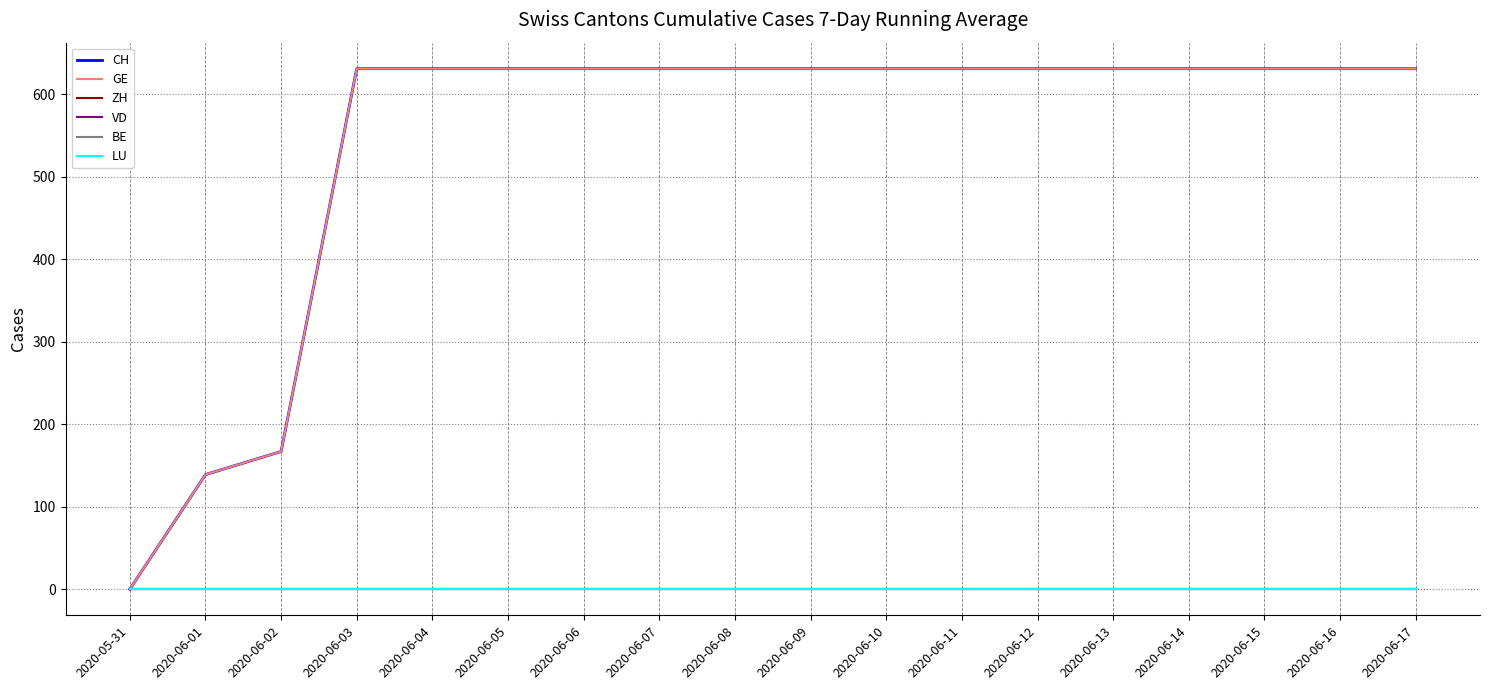

Which series has the largest range (max minus min)?

CH